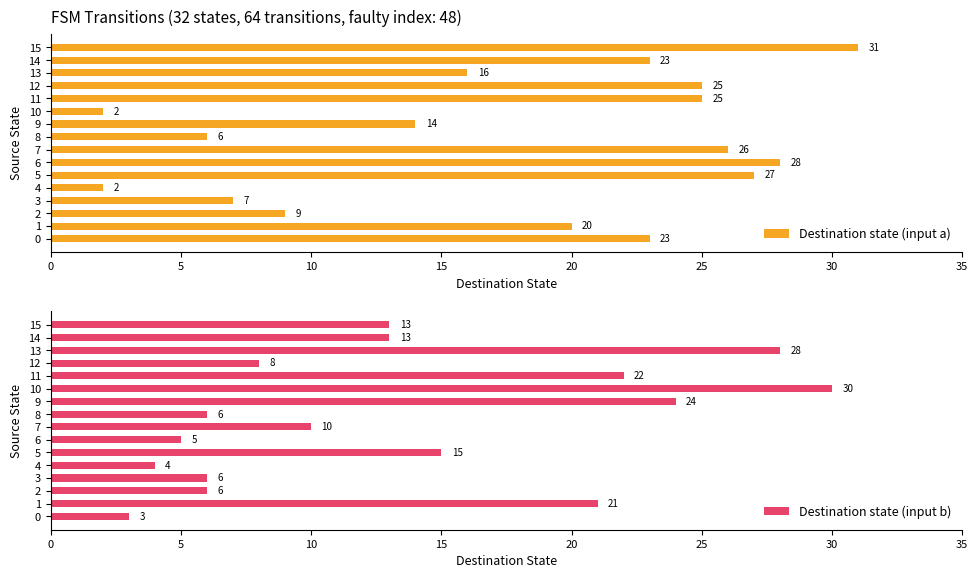

How many groups of bars are there?

16